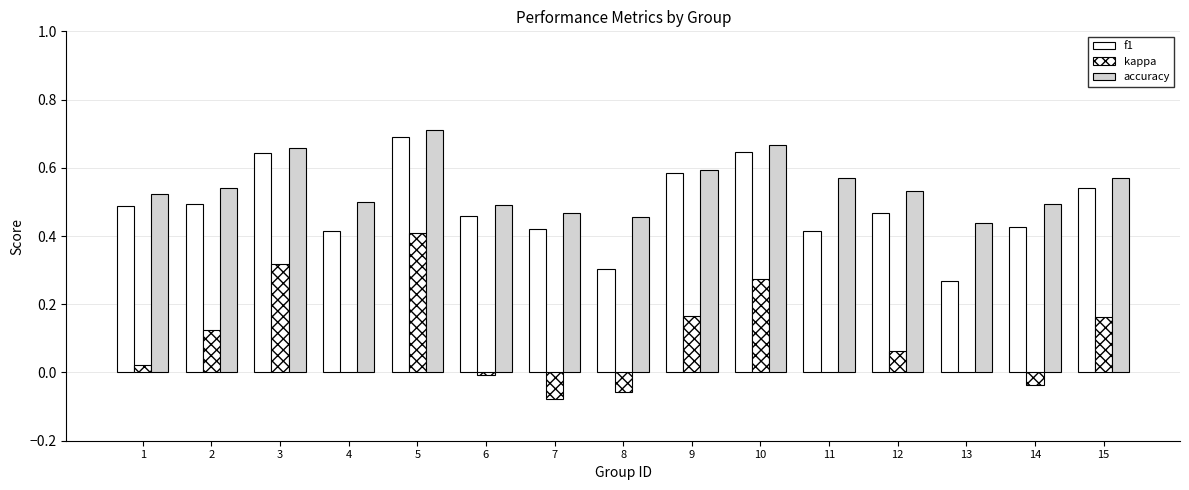

The accuracy series shows 0.9 at 12. True or false?

False